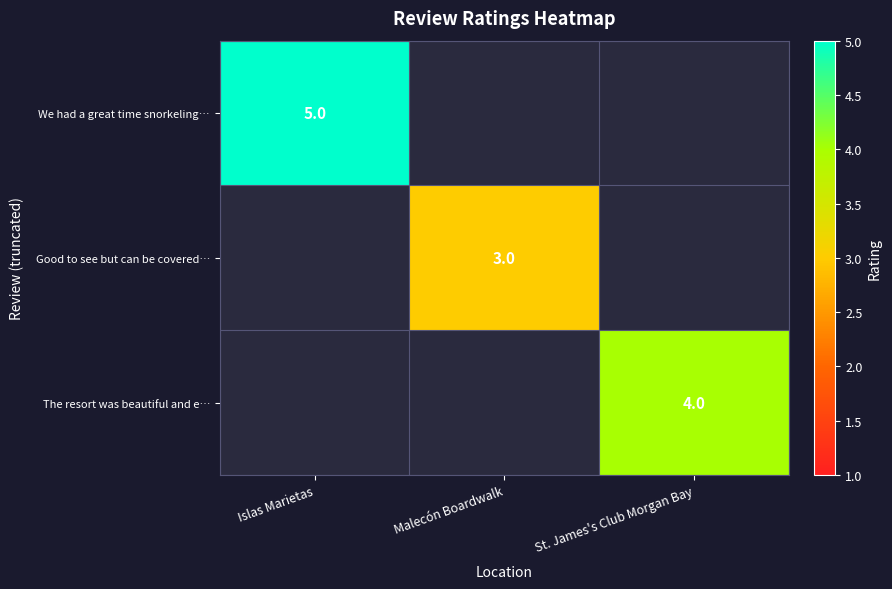

Is it true that We had a great time snorkeling… equals 5 at Islas Marietas?

True